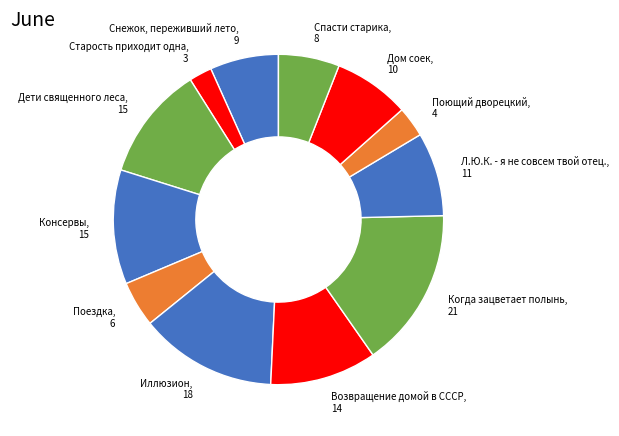

Does Спасти старика account for over 50% of the chart?

No